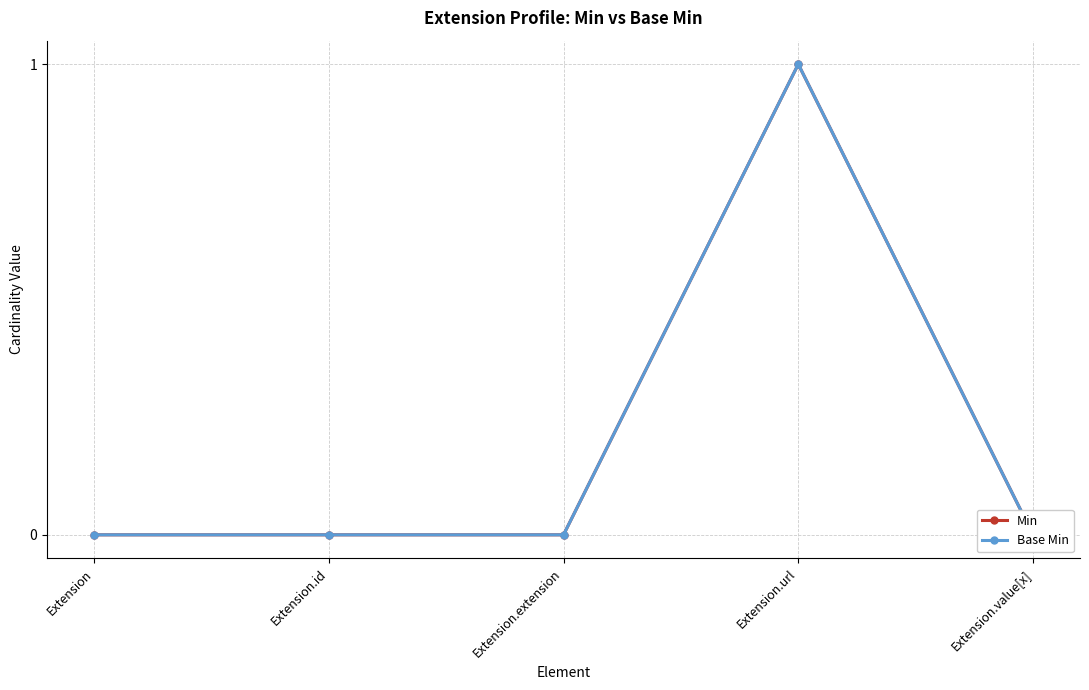

Is it true that Base Min equals 1 at Extension.value[x]?

False